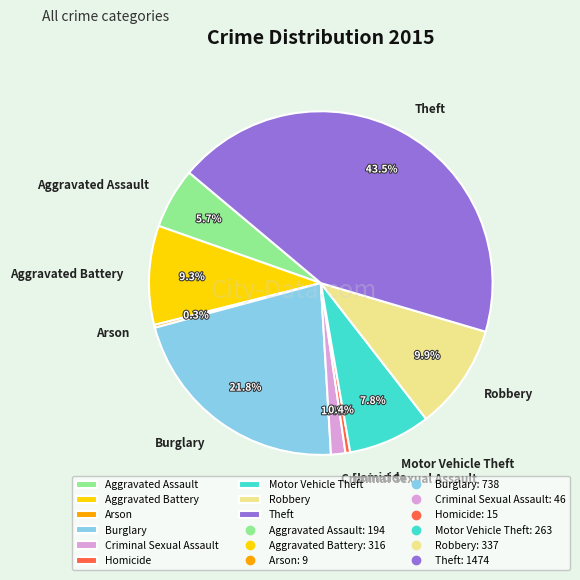

Which category has the biggest portion of the pie?

Theft